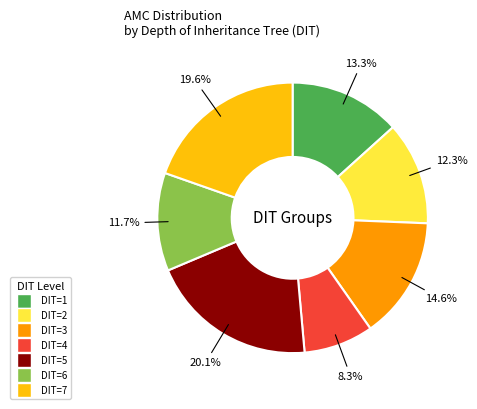

Is there a majority slice in this chart?

No